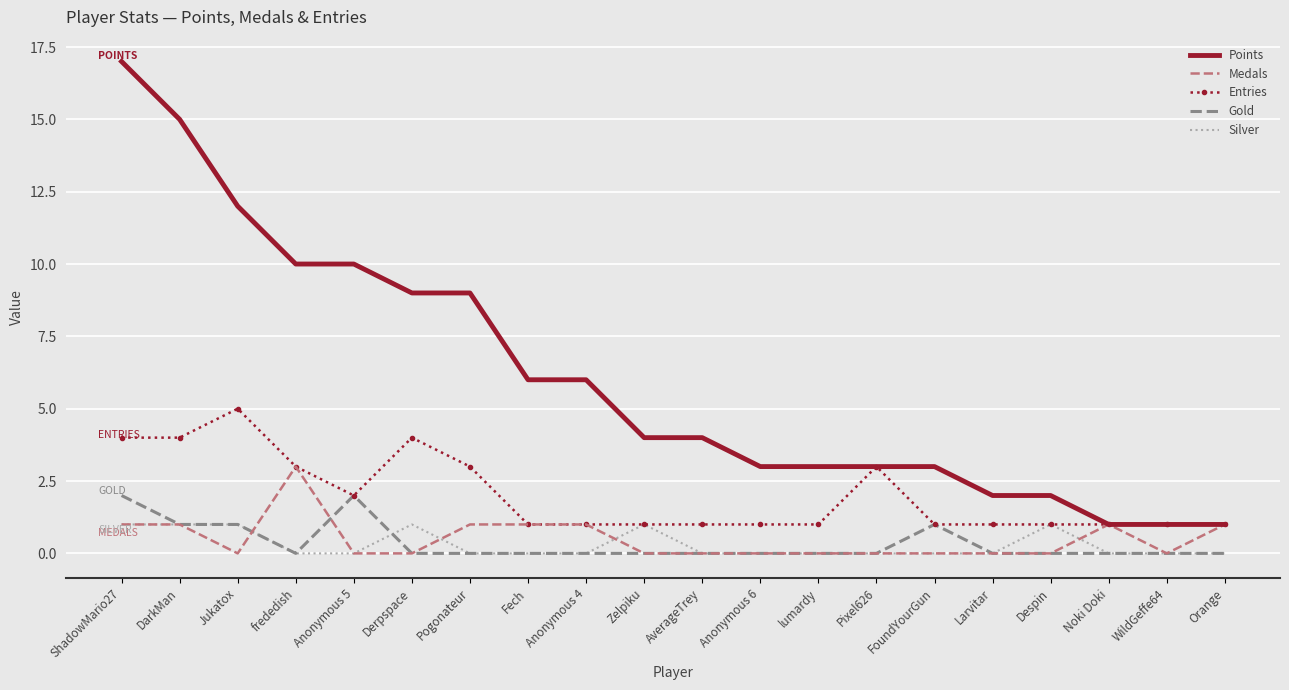

What position from the left is Despin?

17